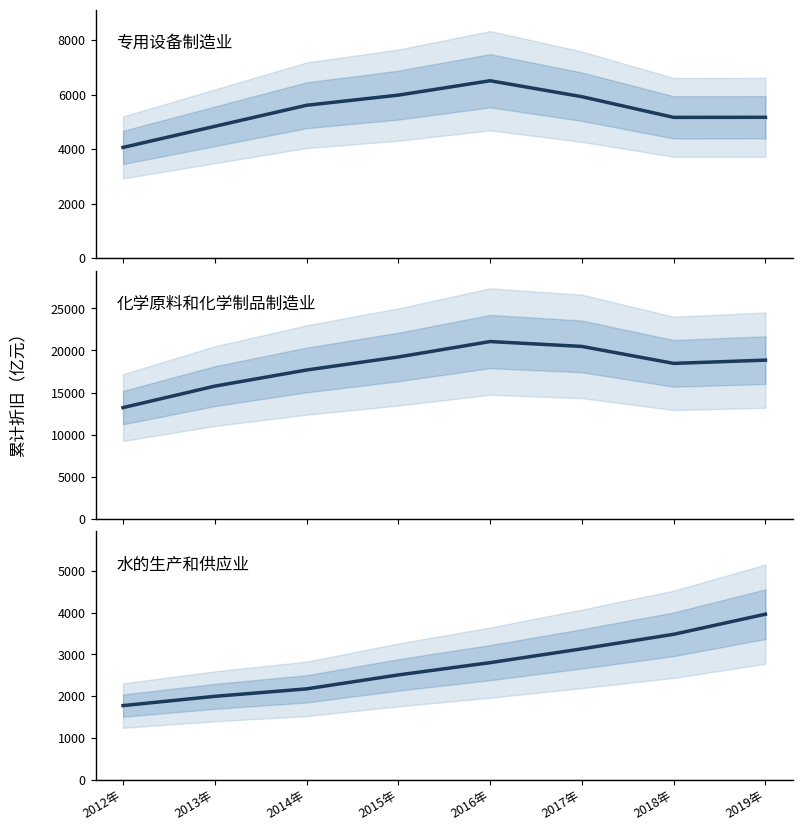

Which category has the lowest value in the 专用设备制造业 series?

2012年